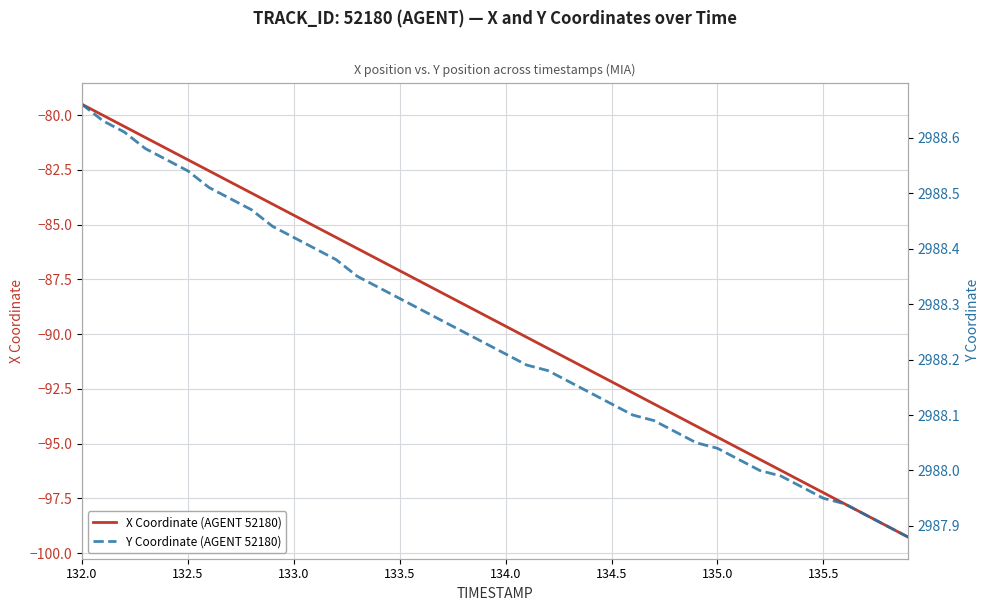

True or false: X Coordinate (AGENT 52180) has a value of -97.2 at 135.5.

True